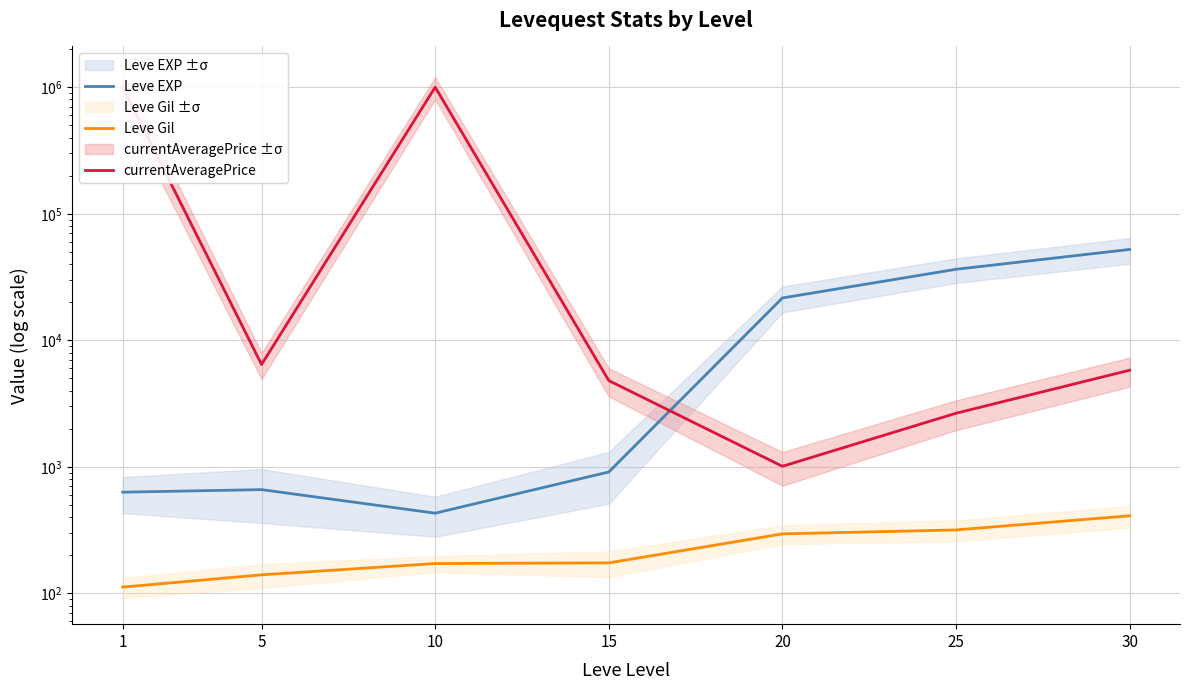

The value of Leve EXP at 20 is 21600. True or false?

True